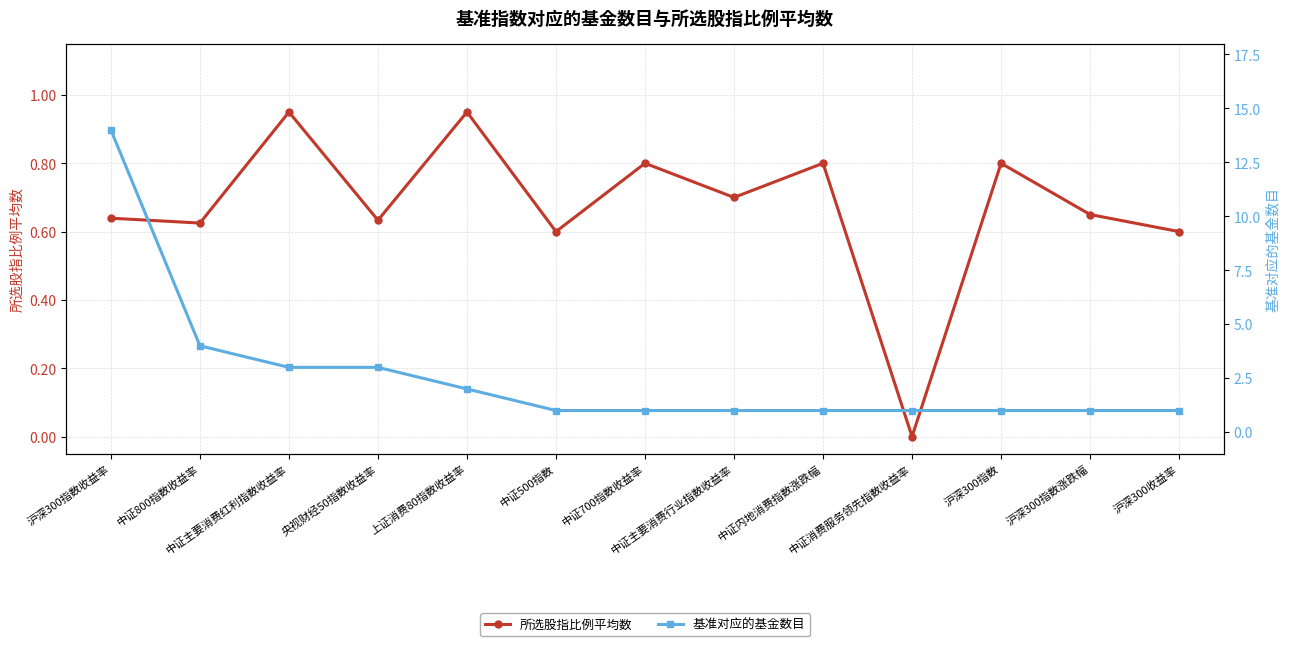

Is this an area chart (filled region under the line)?

No